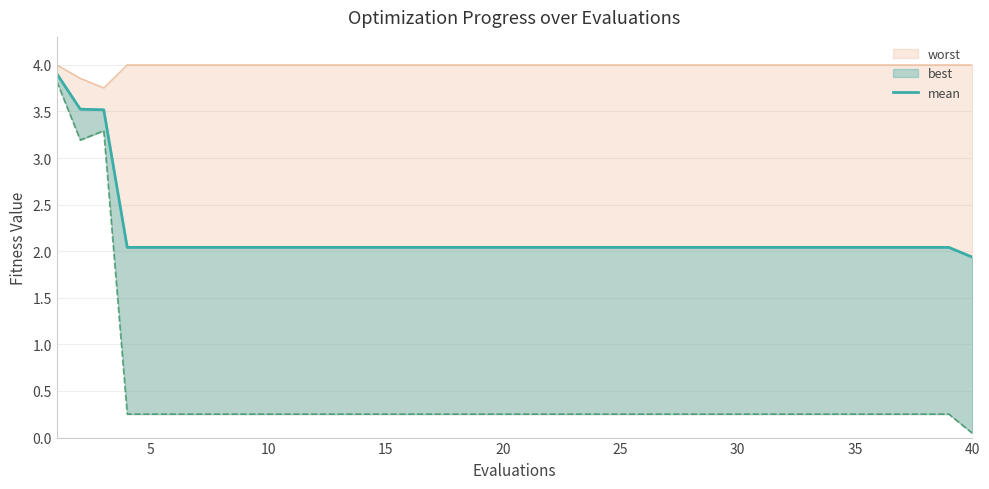

At which label is the value closest to 2?

15